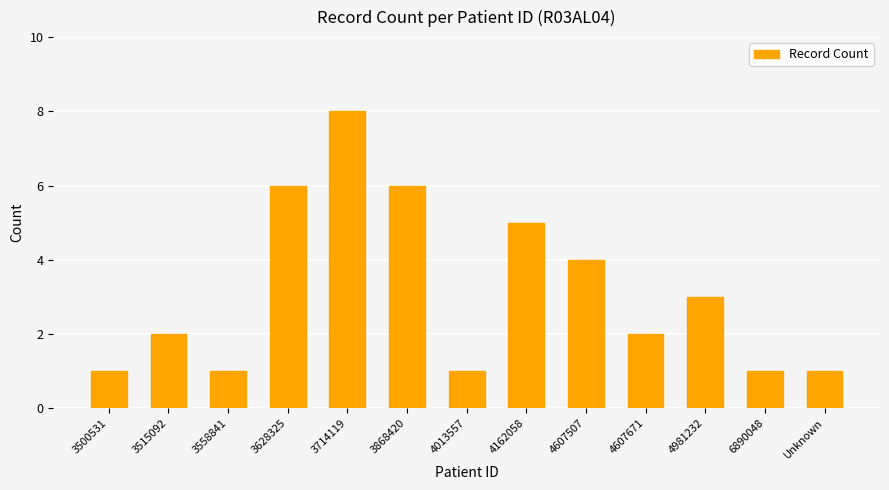

Reading left to right, what are all the values shown in this chart?

1	2	1	6	8	6	1	5	4	2	3	1	1